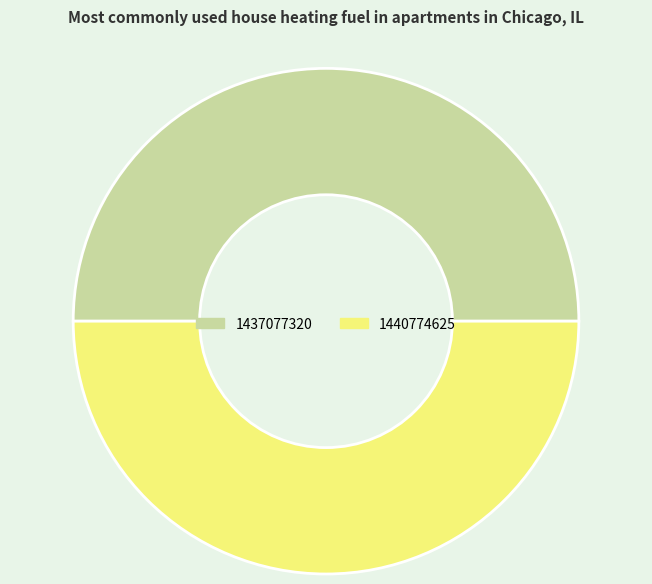

The 1437077320 slice represents 50% of the pie. True or false?

True